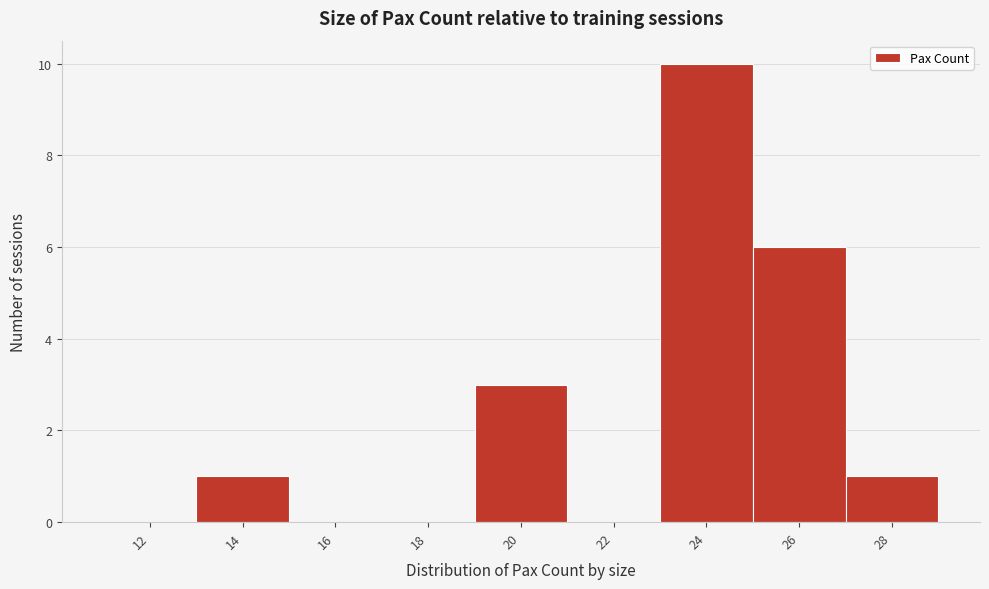

Reading left to right, what are all the values shown in this chart?

12=0	14=1	16=0	18=0	20=3	22=0	24=10	26=6	28=1